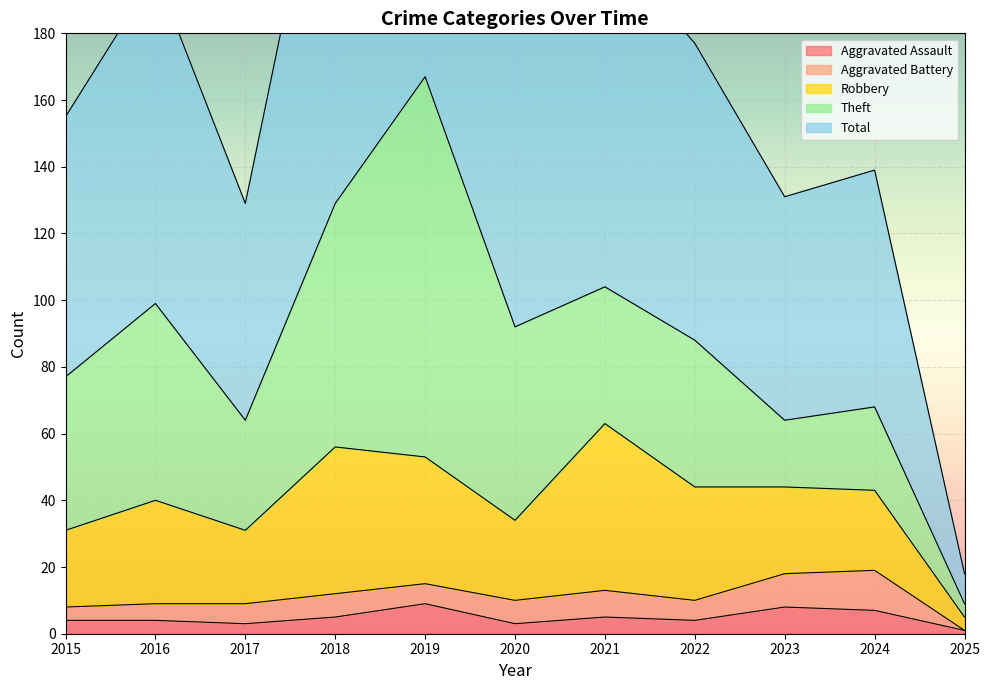

At 2019, list the series in order from smallest to largest.

Aggravated Battery, Aggravated Assault, Robbery, Theft, Total